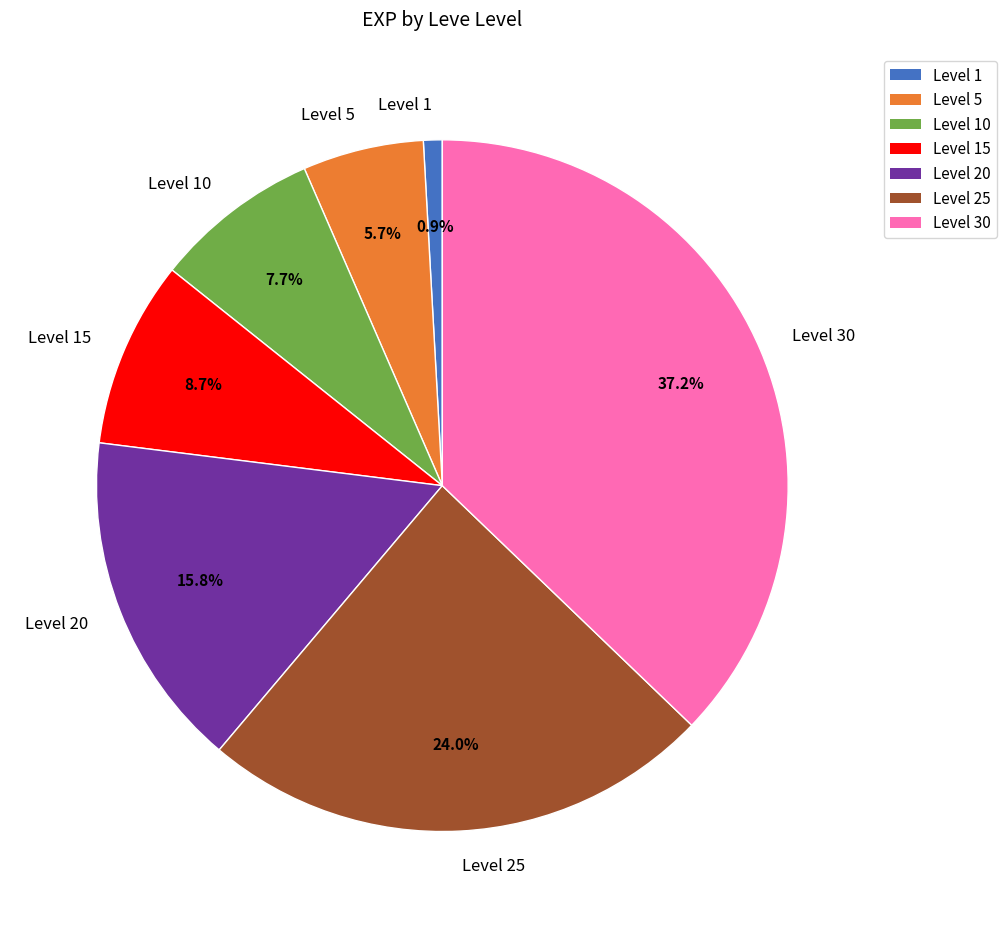

How many slices are in this pie chart?

7